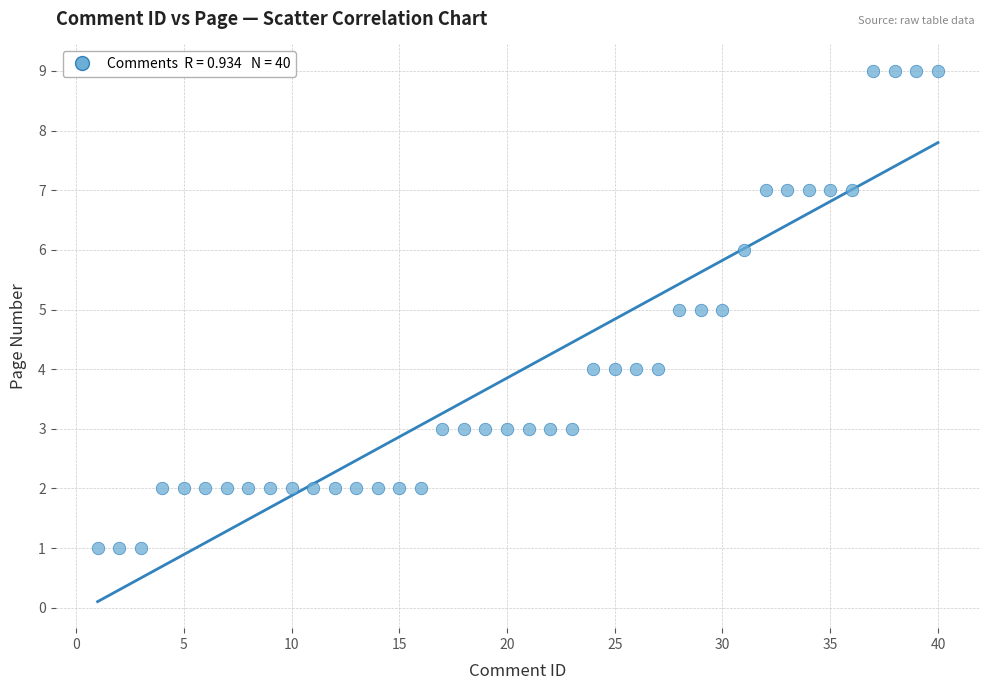

What is the range of Y values (max minus min)?

8